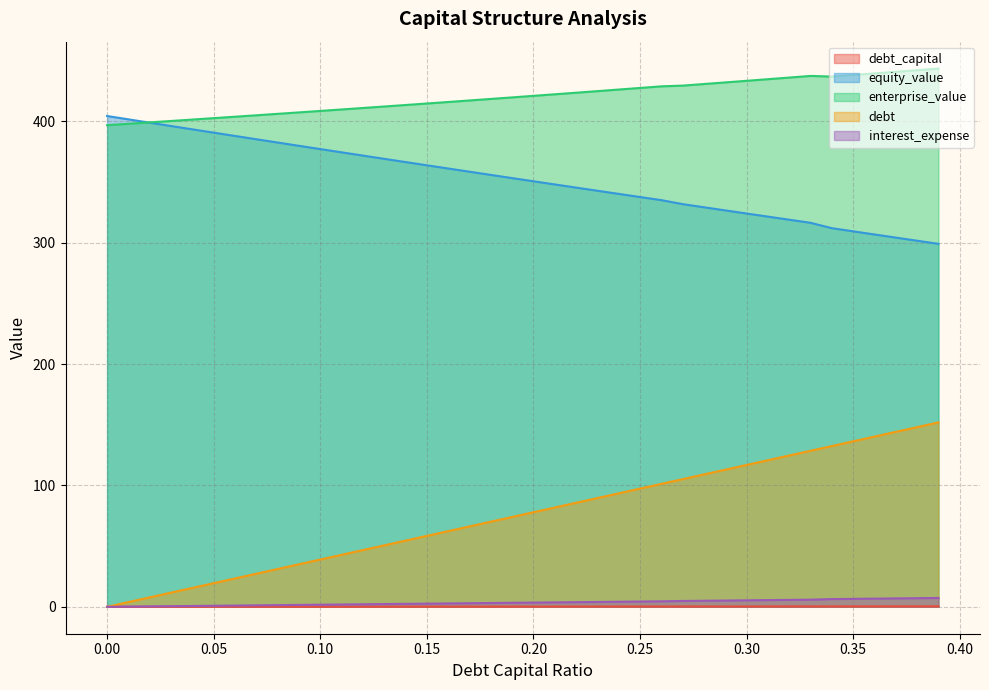

How many lines are shown in the chart?

5